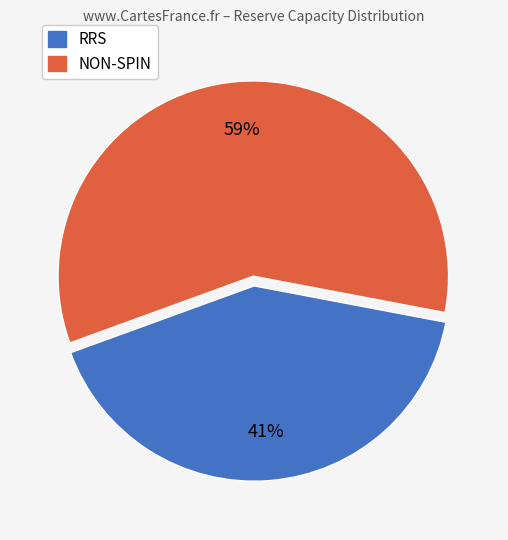

To the nearest percent, what percentage of the pie is NON-SPIN?

59%